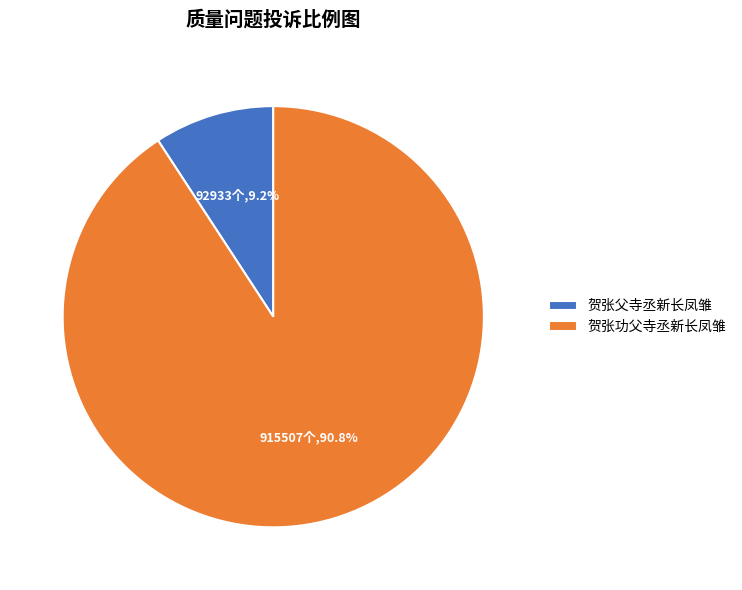

Is the sum of 贺张父寺丞新长凤雏 and 贺张功父寺丞新长凤雏 greater than half?

Yes